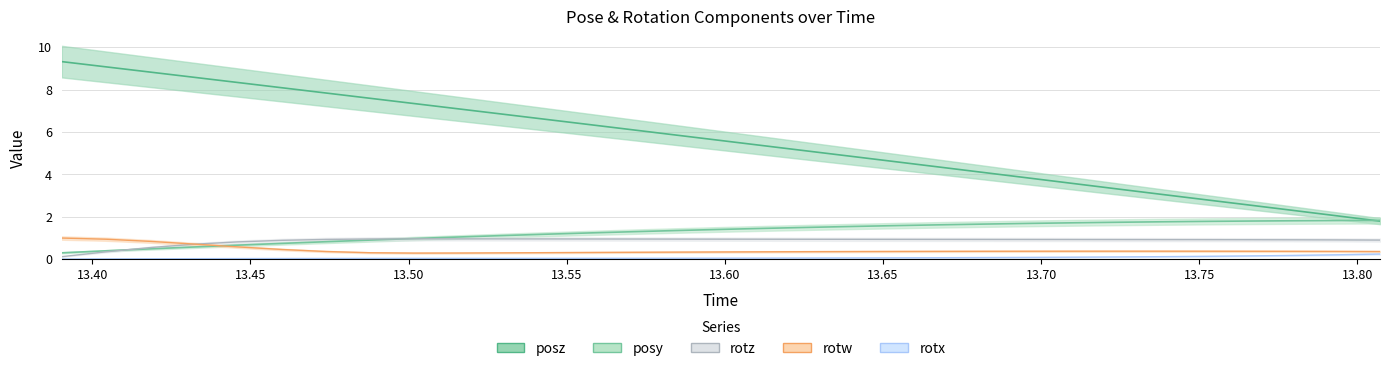

True or false: rotx and rotw cross at least once.

False